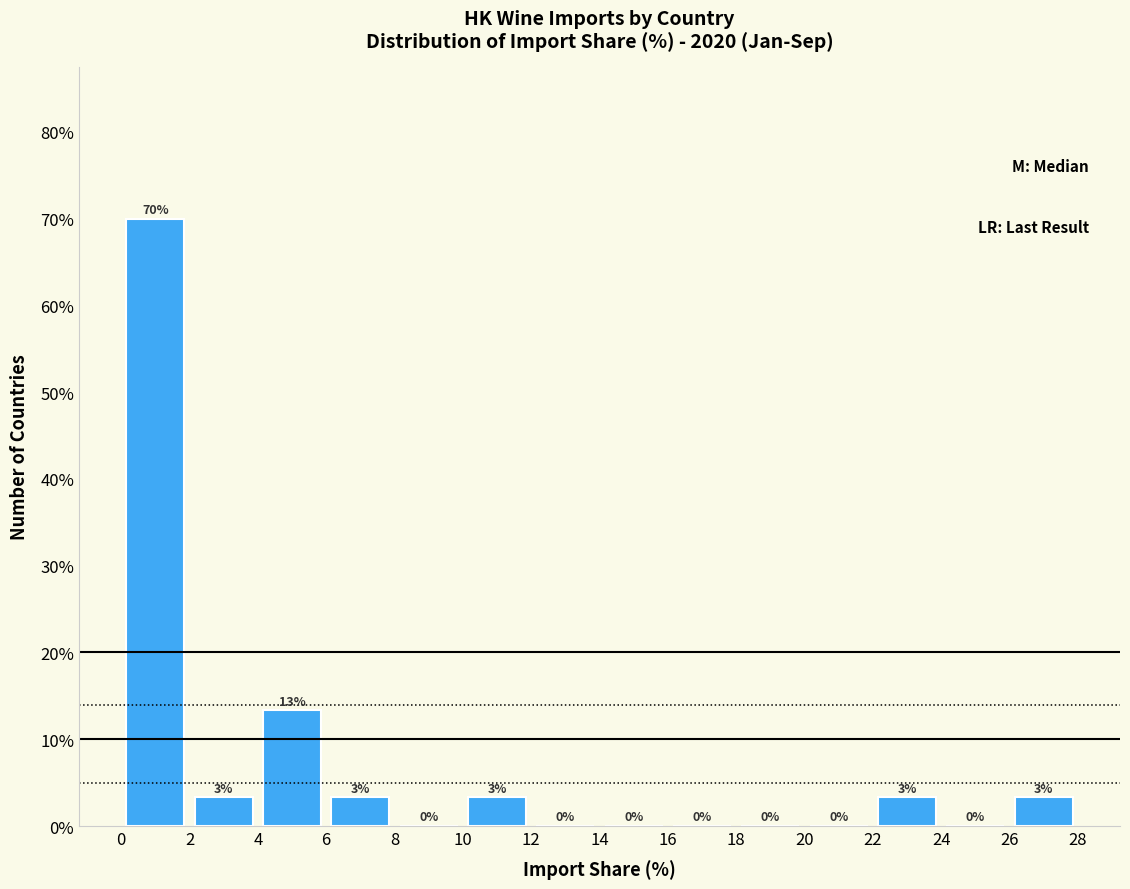

Over which range of the x-axis is the bar tallest?

0 to 2